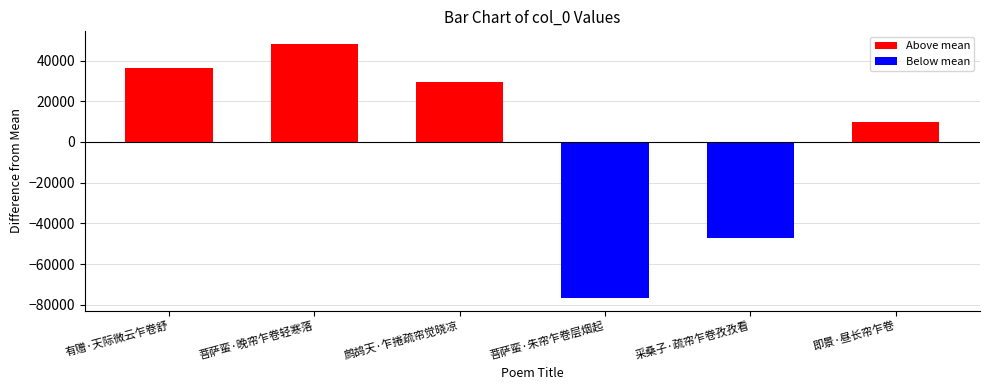

Which category has the highest value across all series?

菩萨蛮·晚帘乍卷轻寒落